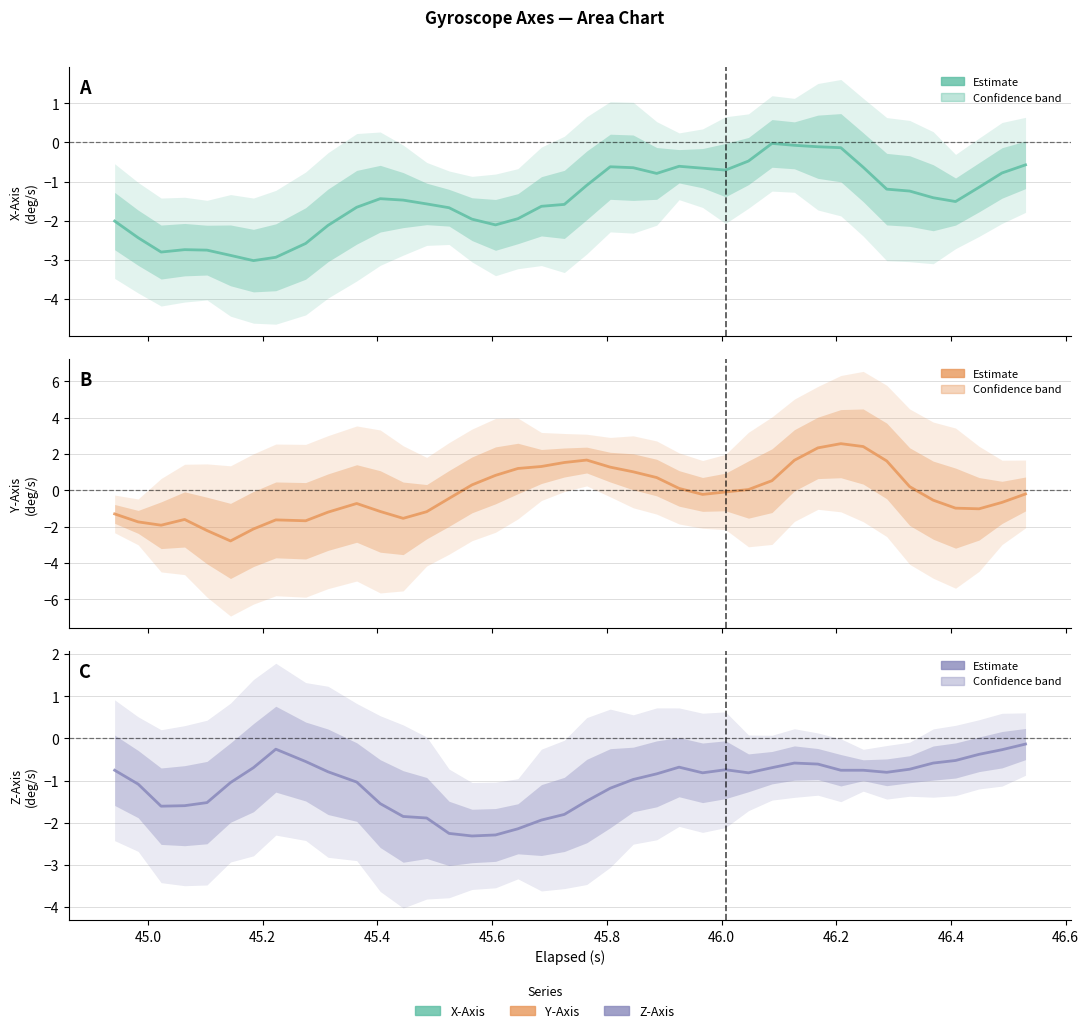

What are all the series names shown in the legend?

X-Axis (deg/s), Y-Axis (deg/s), Z-Axis (deg/s)